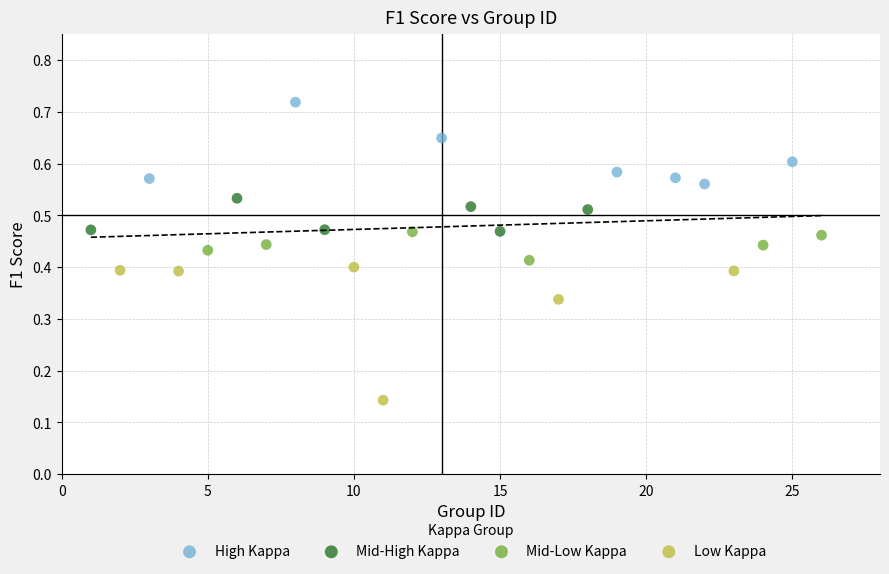

What are all the series names shown in the legend?

High Kappa, Mid-High Kappa, Mid-Low Kappa, Low Kappa